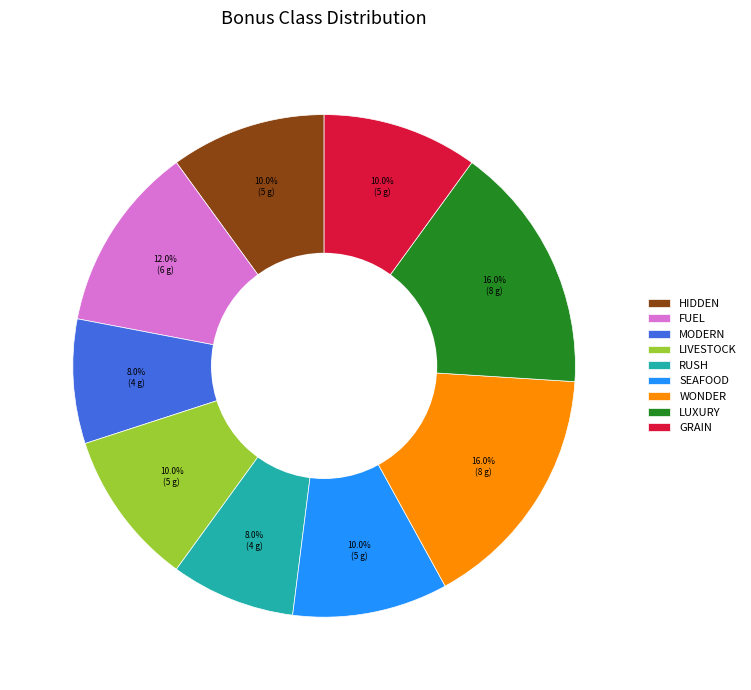

Between WONDER and MODERN, which is larger?

WONDER